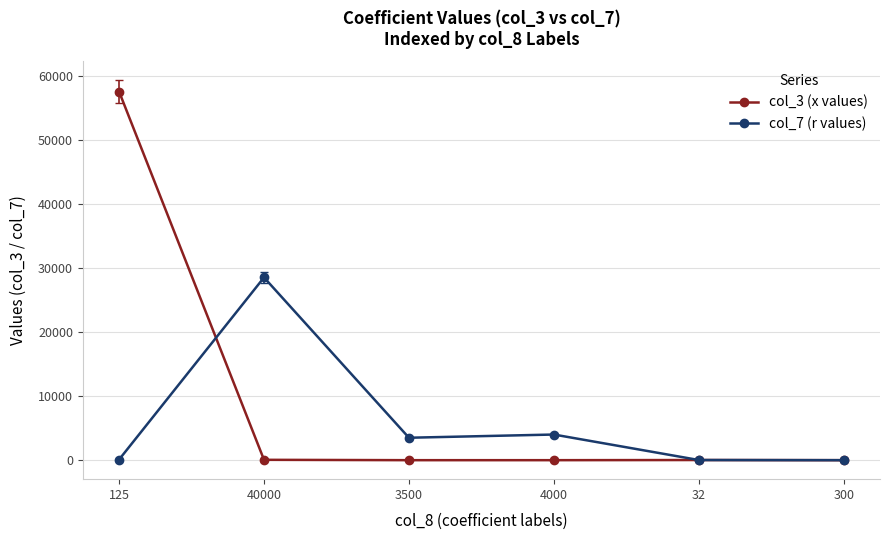

True or false: col_7 (r values) has a value of 4000.0 at 4000.

True